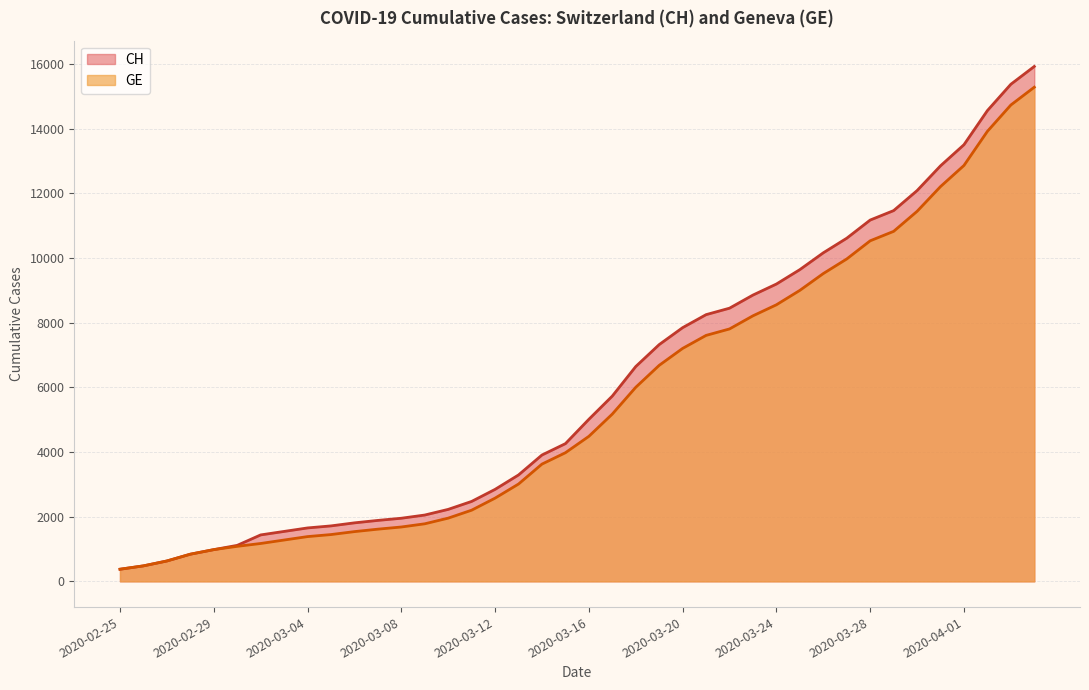

Reading left to right, transcribe all the data shown in this chart.

CH: 375	479	630	840	981	1113	1436	1544	1652	1715	1809	1885	1952	2051	2226	2472	2845	3291	3908	4259	5012	5731	6644	7323	7847	8249	8449	8855	9196	9642	10162	10613	11175	11467	12086	12852	13505	14561	15375	15926
GE: 375	479	630	840	981	1083	1171	1278	1384	1447	1538	1614	1681	1780	1955	2201	2574	3010	3627	3978	4485	5174	6002	6681	7205	7607	7807	8213	8554	9000	9520	9971	10533	10825	11444	12210	12863	13919	14733	15284